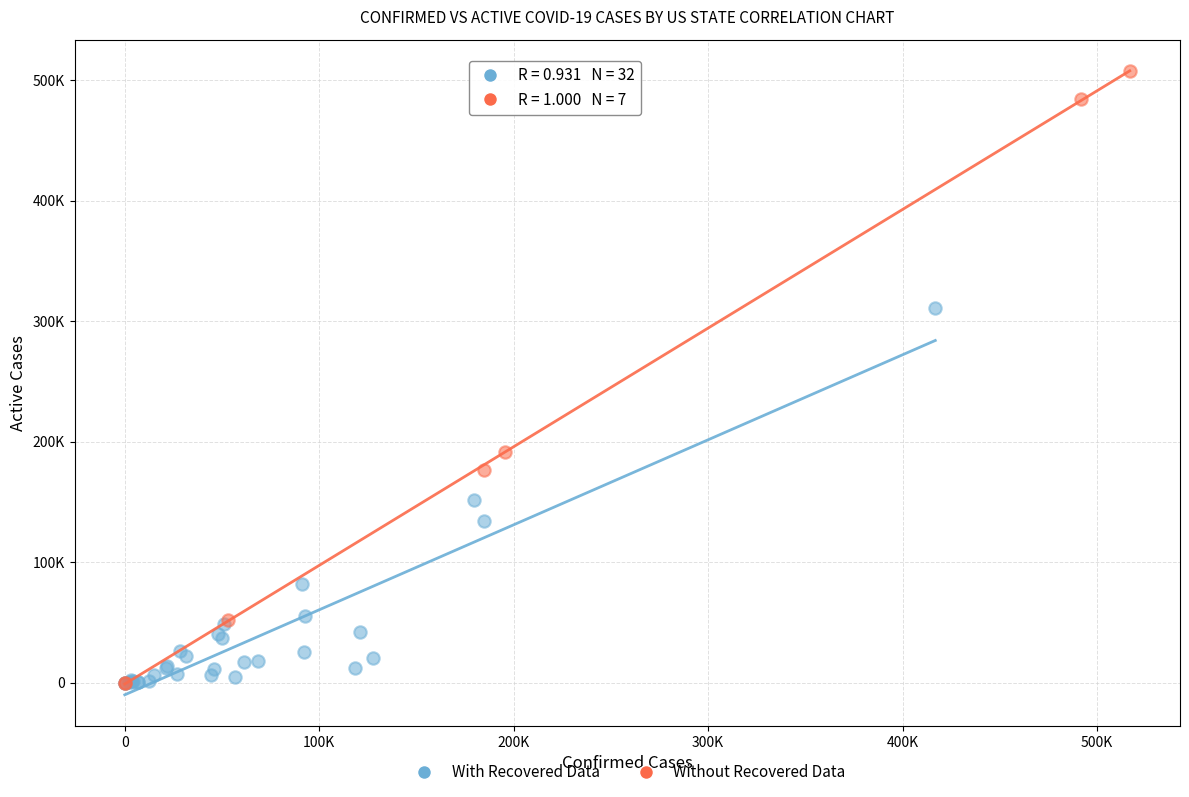

Which series has the largest Y range (max minus min)?

Without Recovered Data